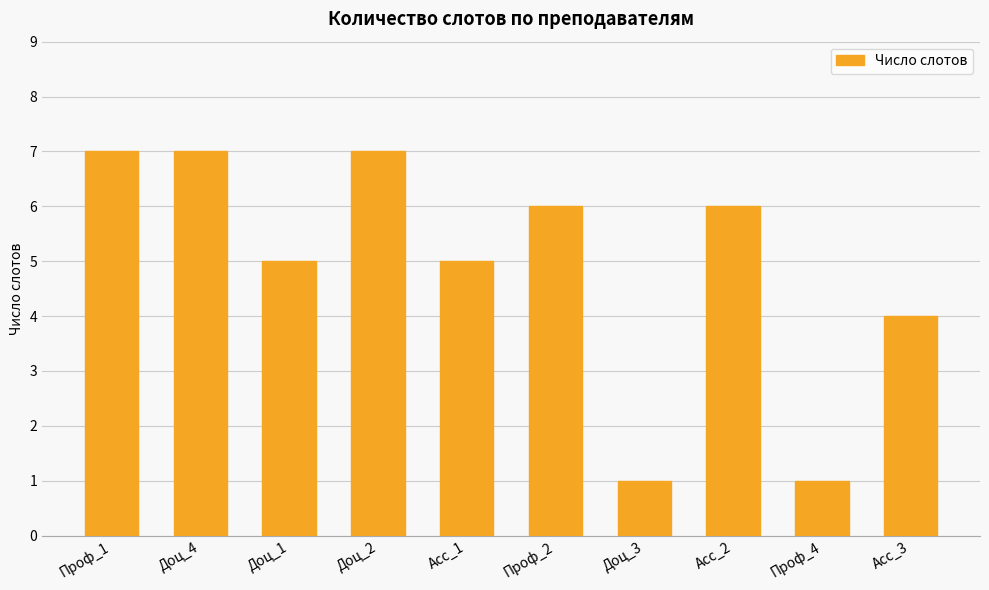

At which label does the data first exceed 6?

Проф_1